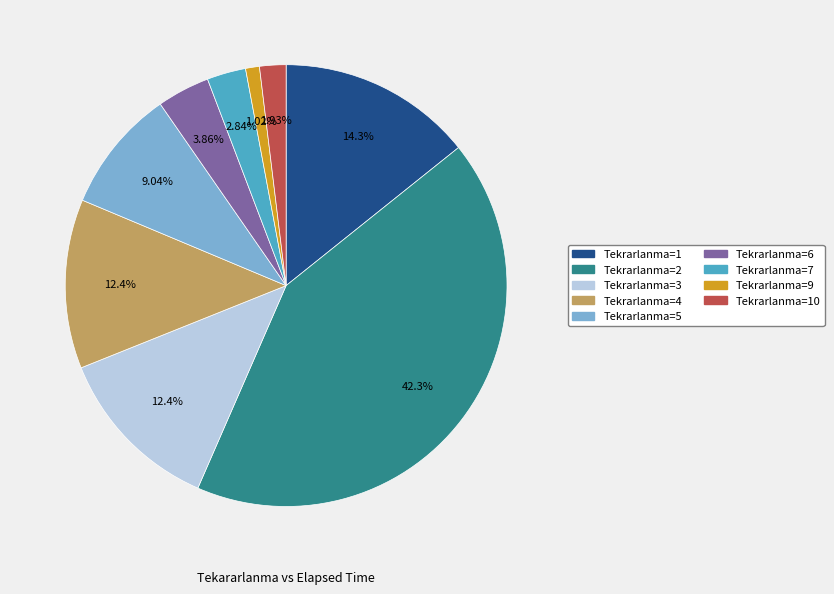

Is there any slice that represents more than half of the pie?

No